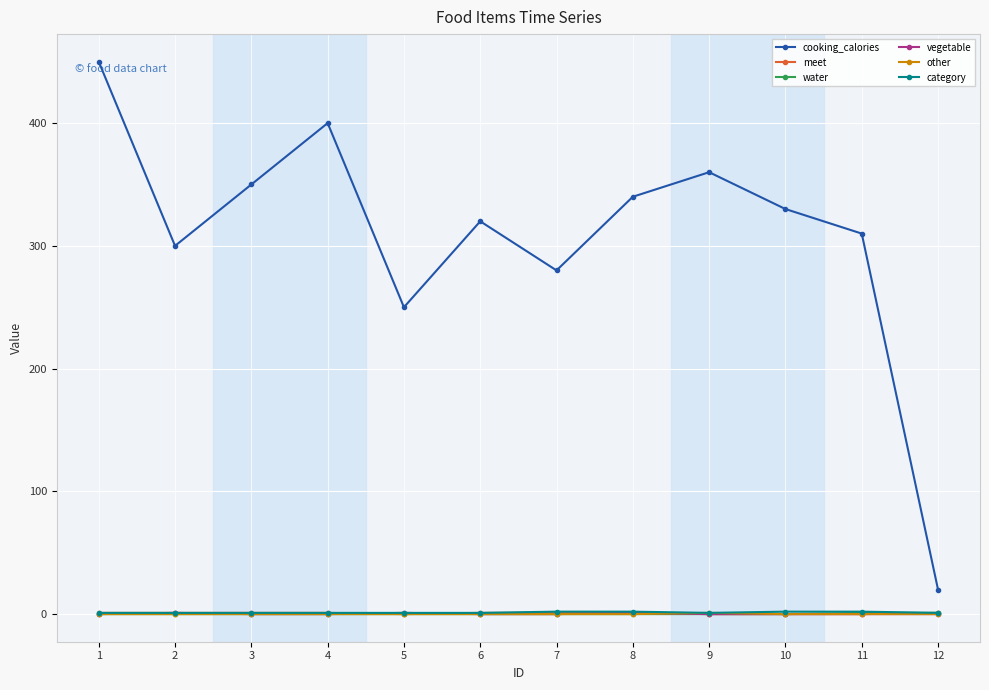

How many data points does each series have?

12